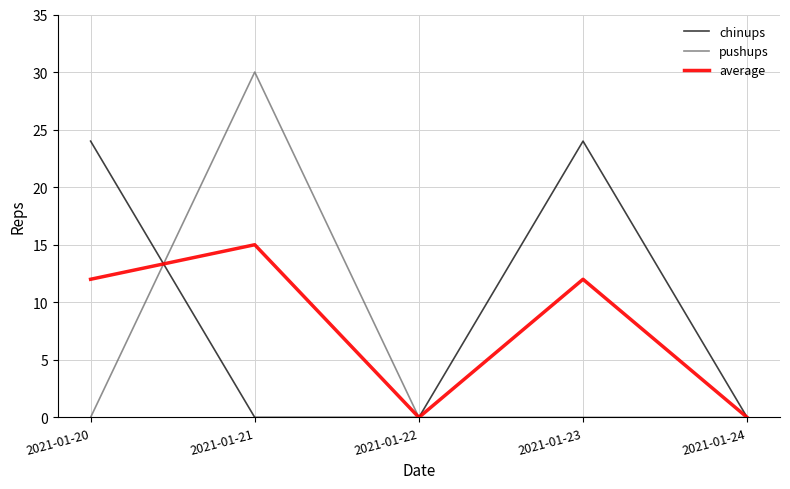

True or false: pushups has more than 2 interior local peaks.

False